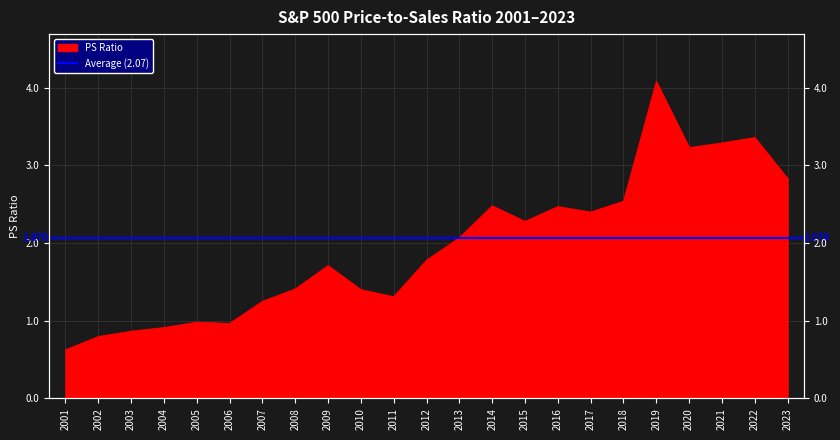

What is the value of the 8th point from the left?

1.4